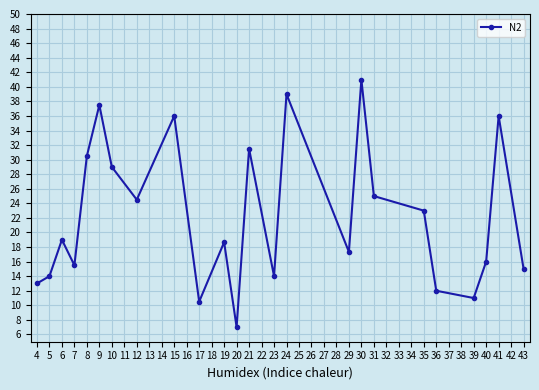

What is the change in value from 4 to 15?

+23.0